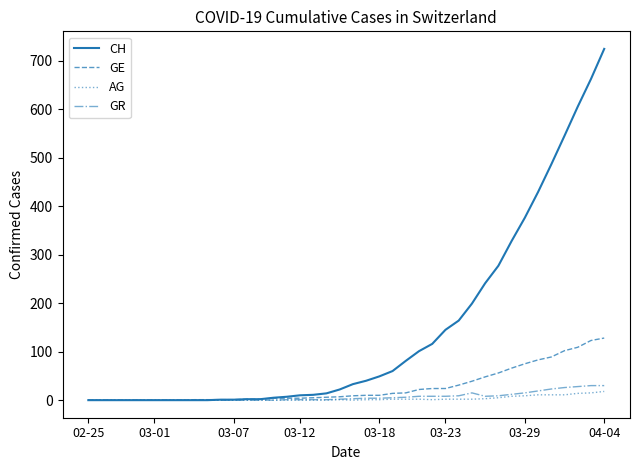

What is the difference between the maximum and minimum values in the GE series?

128